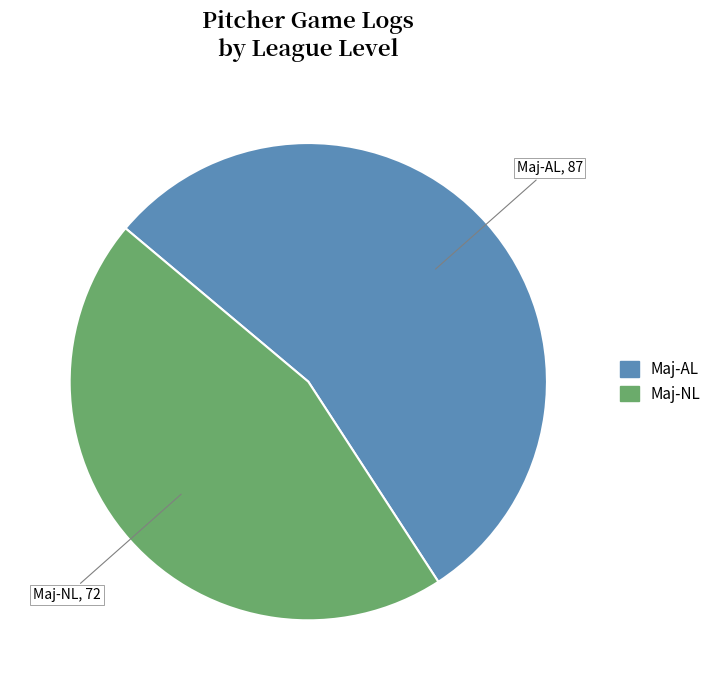

Approximately how many times larger is the value at Maj-NL compared to Maj-AL?

0.8